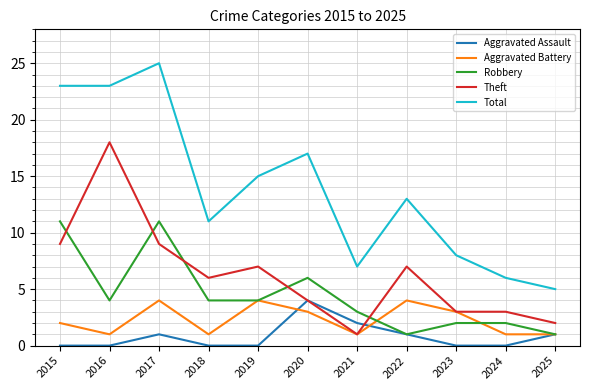

What is the approximate value of Theft at 2017, to the nearest 5?

10